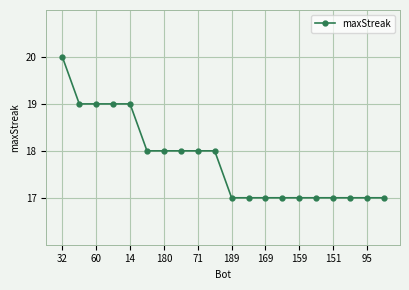

What is the minimum value shown in the chart?

17